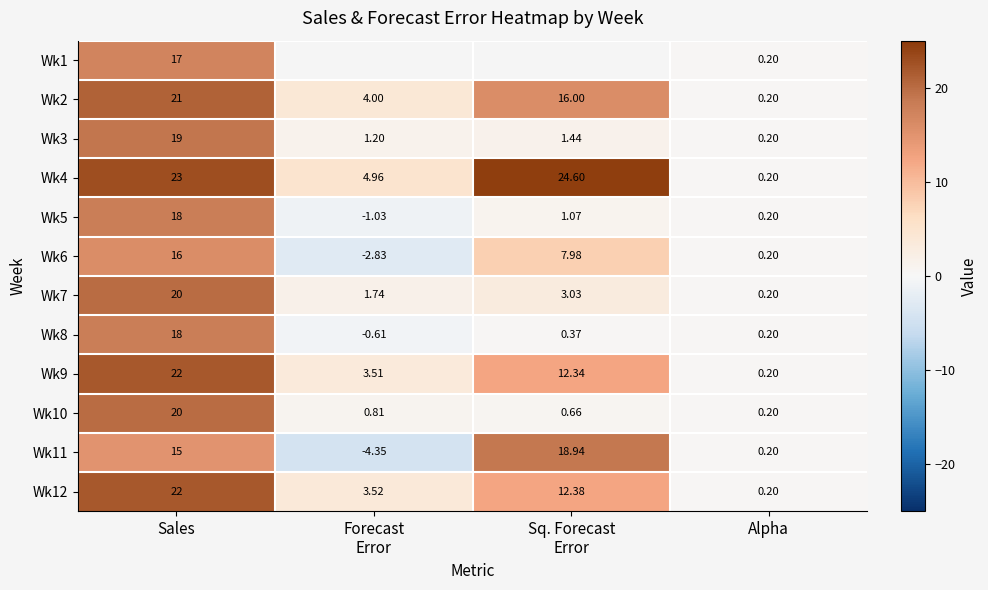

What is the total value across all series at Sales?

231.0